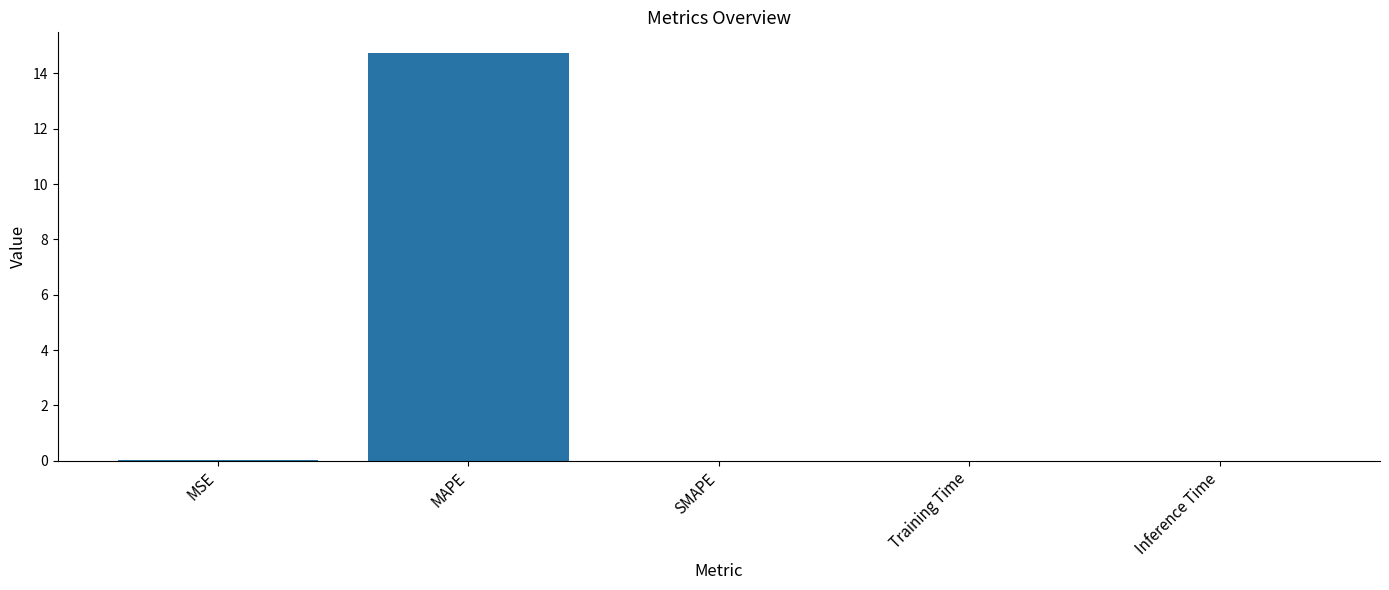

Are the bars horizontal?

No